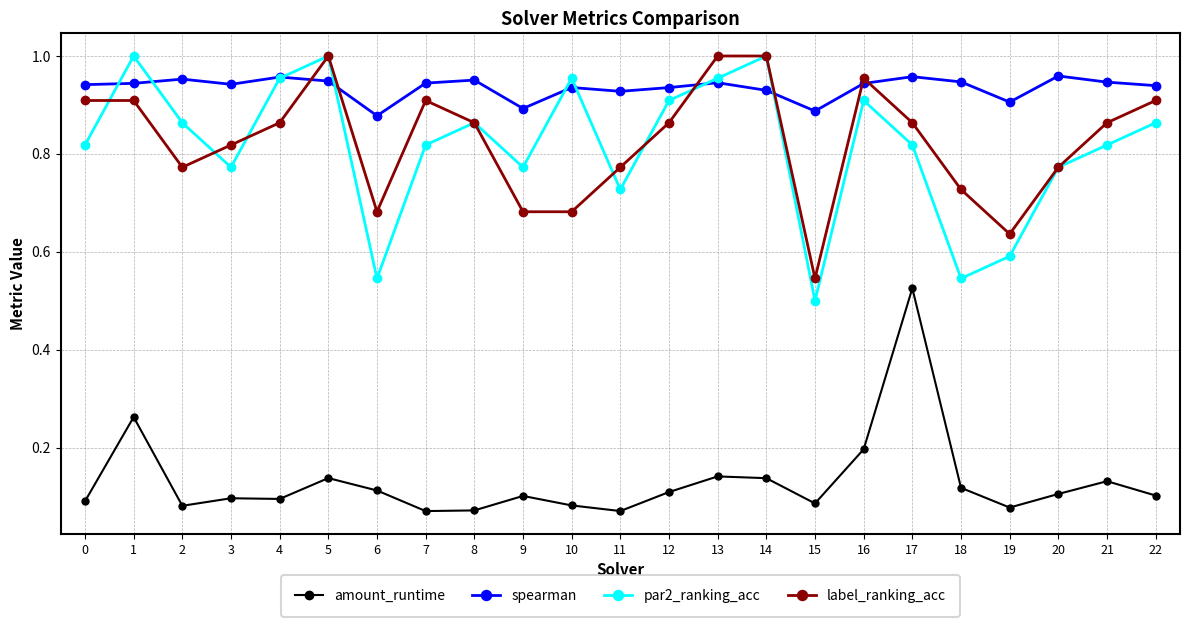

True or false: par2_ranking_acc has more than 0 points higher than both neighbors.

True